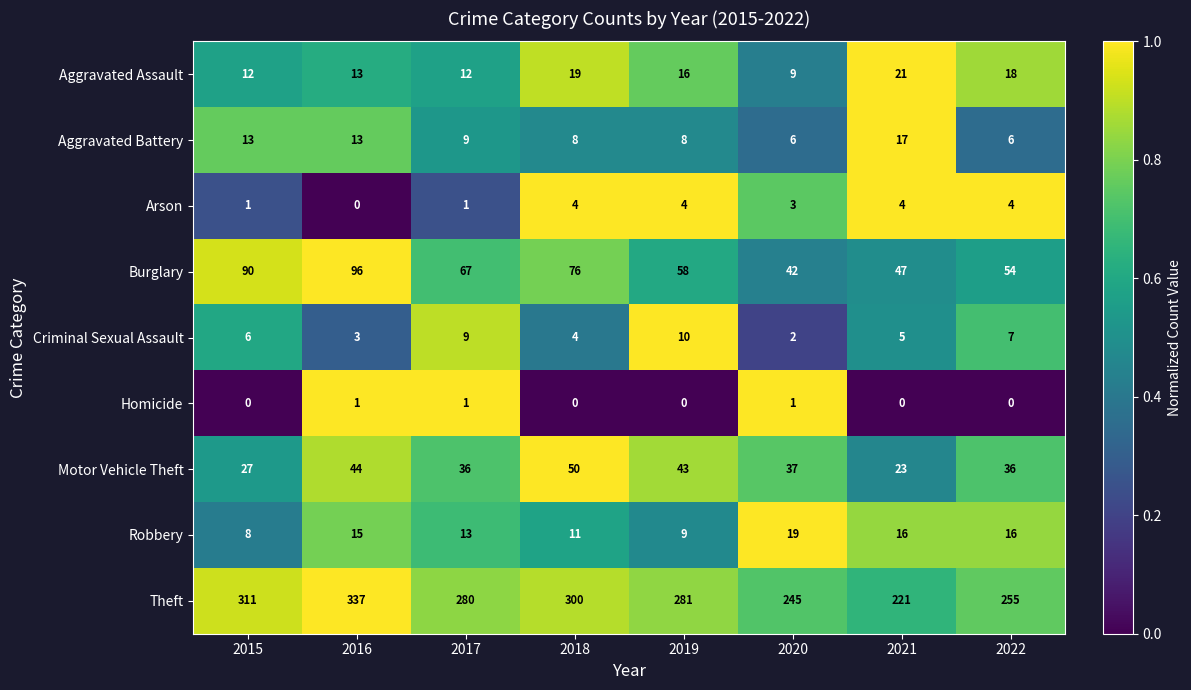

At which label does Robbery reach its minimum?

2015